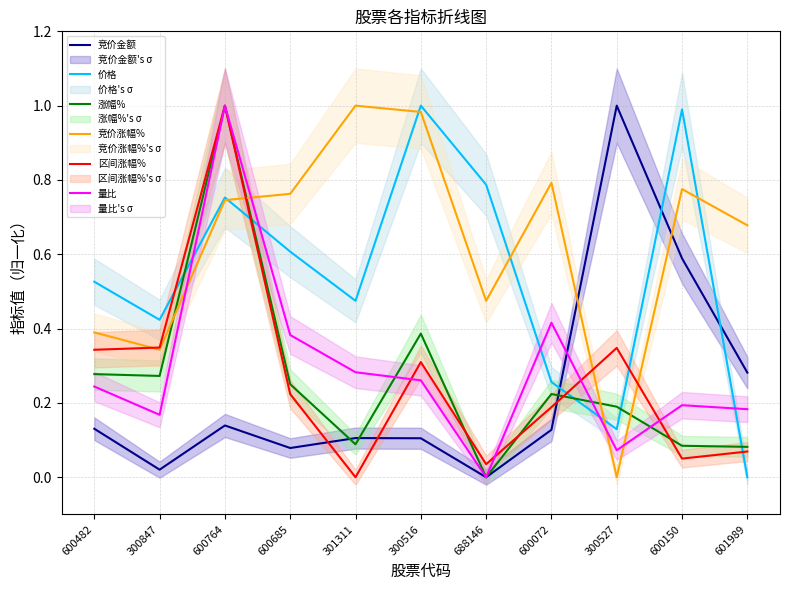

At which label does 区间涨幅% reach its peak?

600764